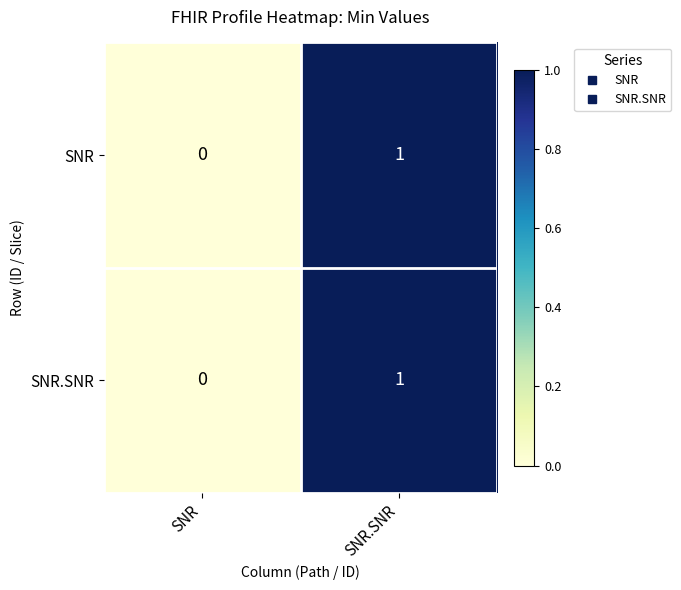

Reading left to right, extract all data points from this chart.

SNR: SNR=0	SNR.SNR=1
SNR.SNR: SNR=0	SNR.SNR=1